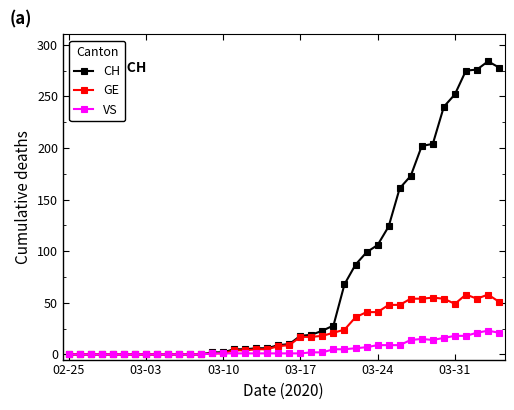

True or false: GE has more than 2 interior local peaks.

True